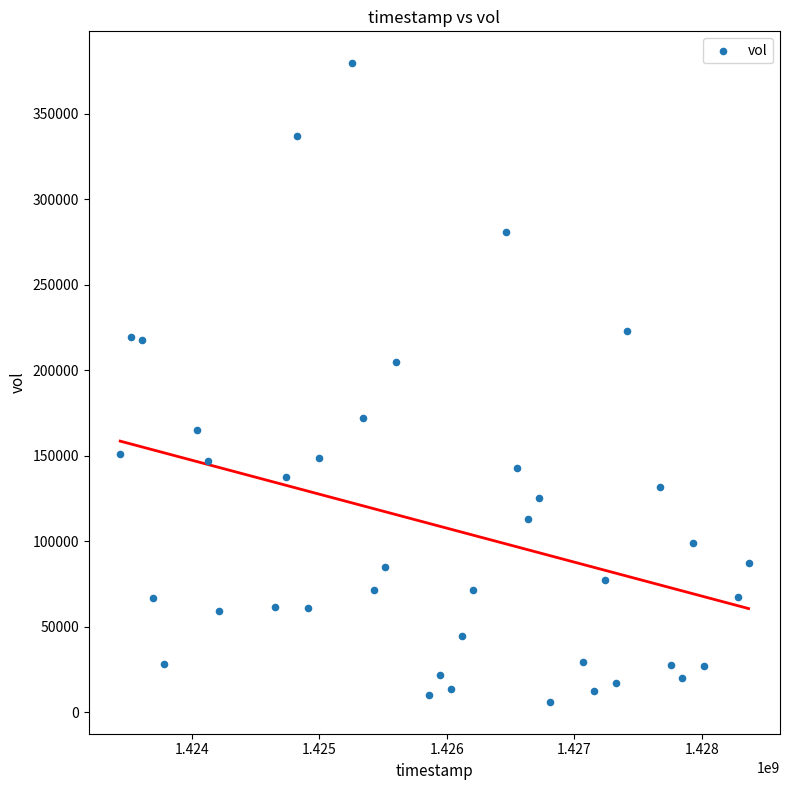

What is the range of Y values (max minus min)?

373500